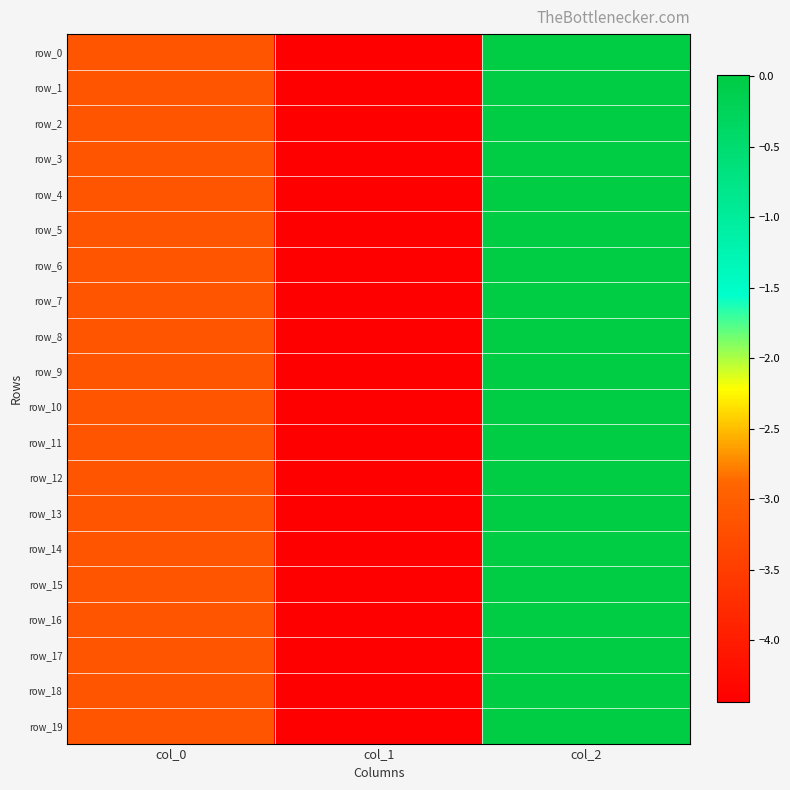

True or false: row_17 has a value of 0.0 at col_2.

False